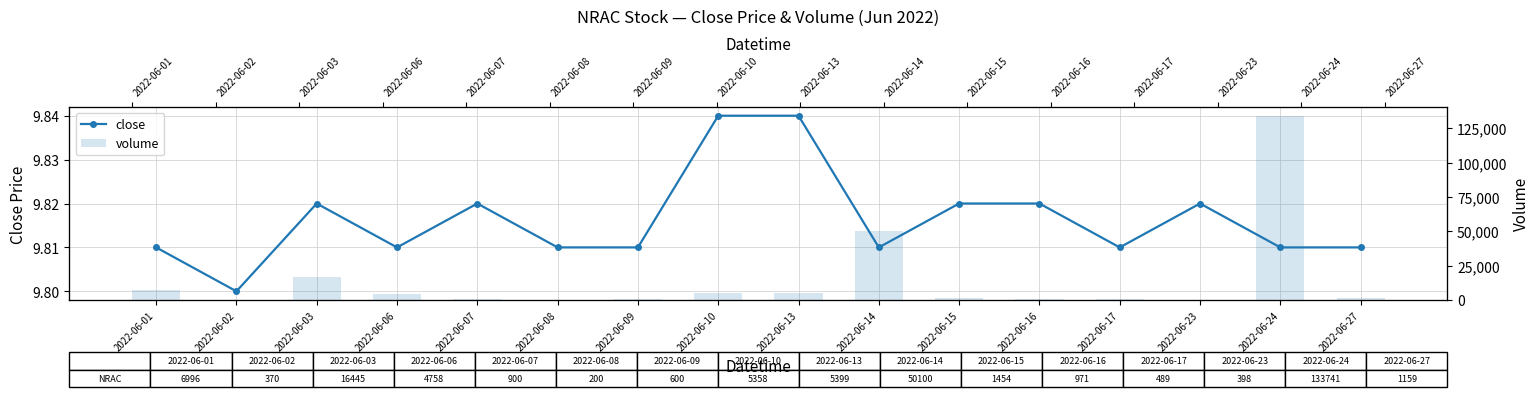

Reading left to right, what are all the values shown in this chart?

close: 9.8	9.8	9.8	9.8	9.8	9.8	9.8	9.8	9.8	9.8	9.8	9.8	9.8	9.8	9.8	9.8
volume: 6996.0	370.0	16445.0	4758.0	900.0	200.0	600.0	5358.0	5399.0	50100.0	1454.0	971.0	489.0	398.0	133741.0	1159.0